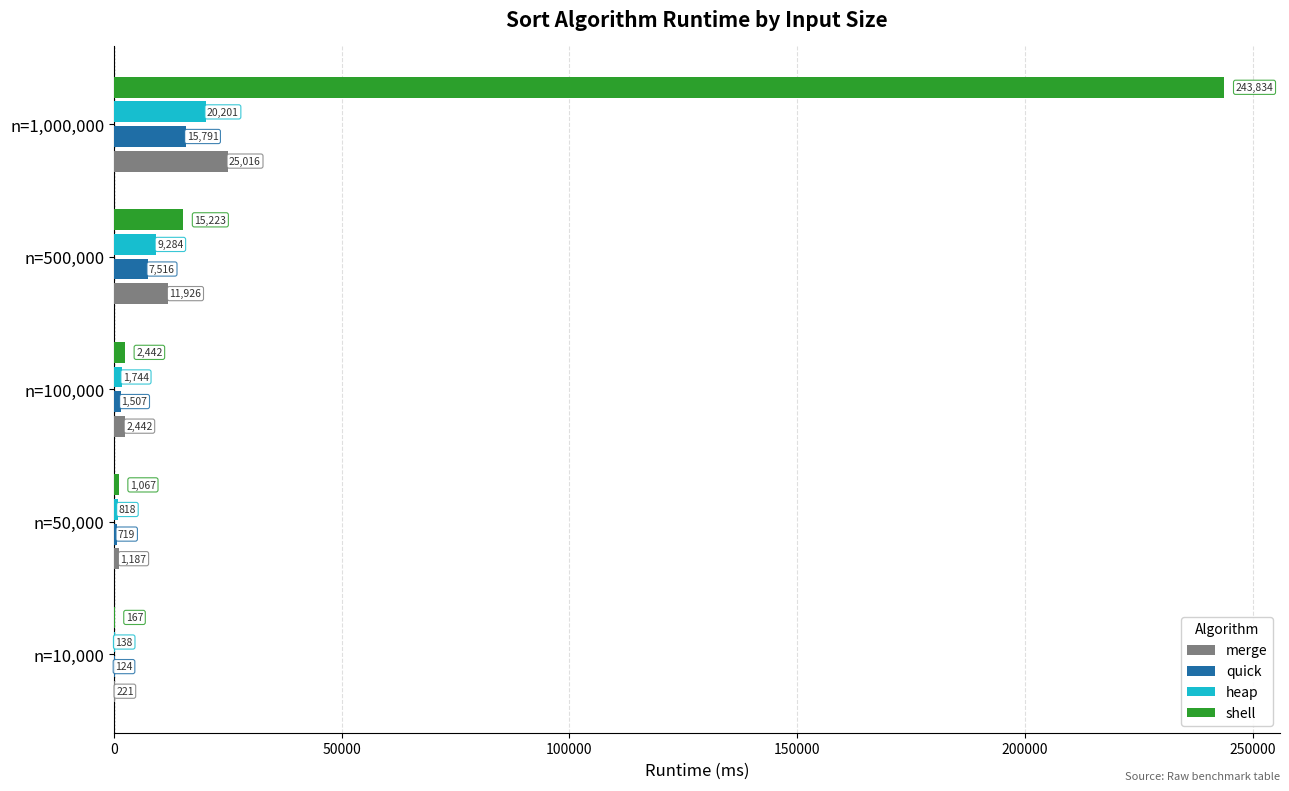

At which label is shell closest to 122000?

n=500,000